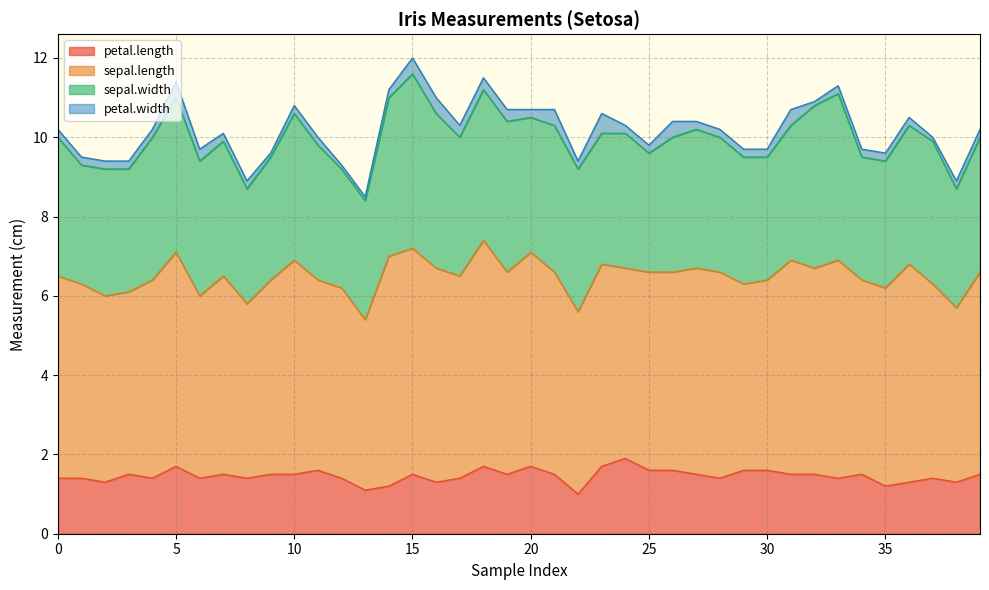

What value does the petal.length series have at 4?

1.4